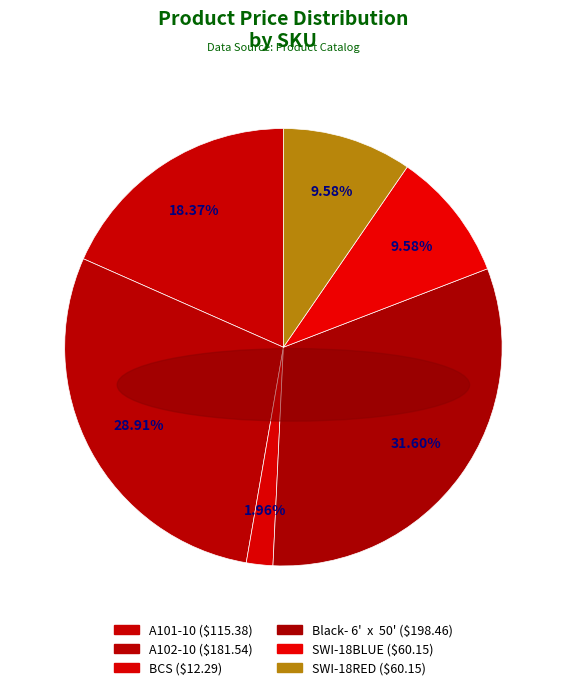

To the nearest percent, what is the combined percentage of A101-10 and A102-10?

47%